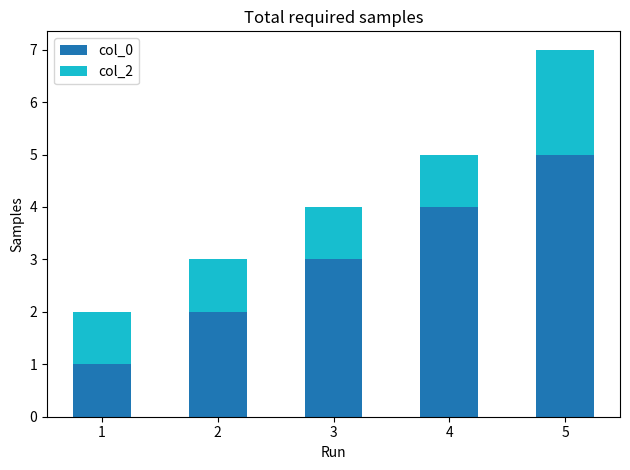

True or false: col_0 has a value of 1 at 1.

True